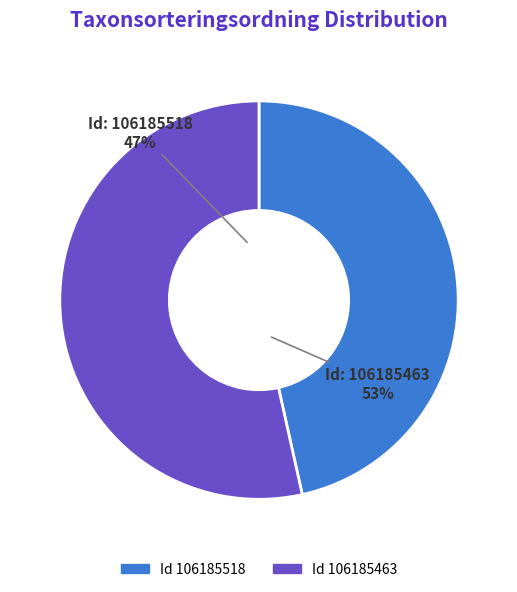

Is 106185463 the majority of the pie?

Yes